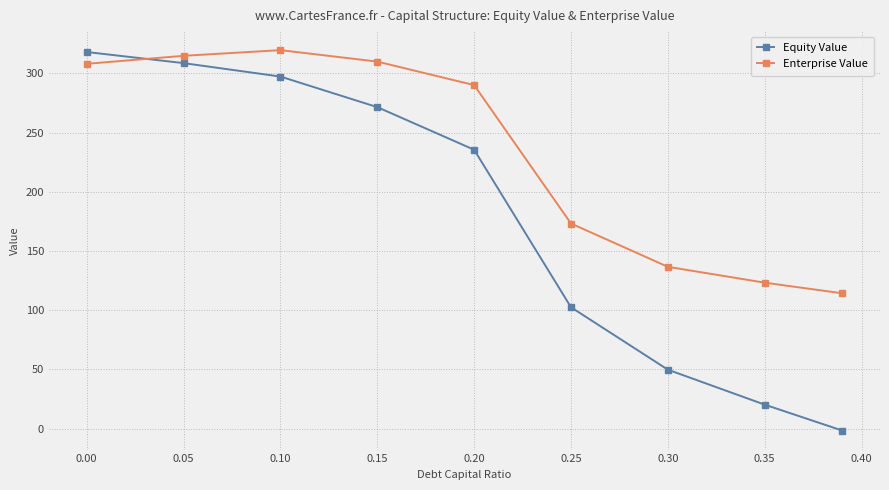

How many data points in Equity Value are less than 235?

4